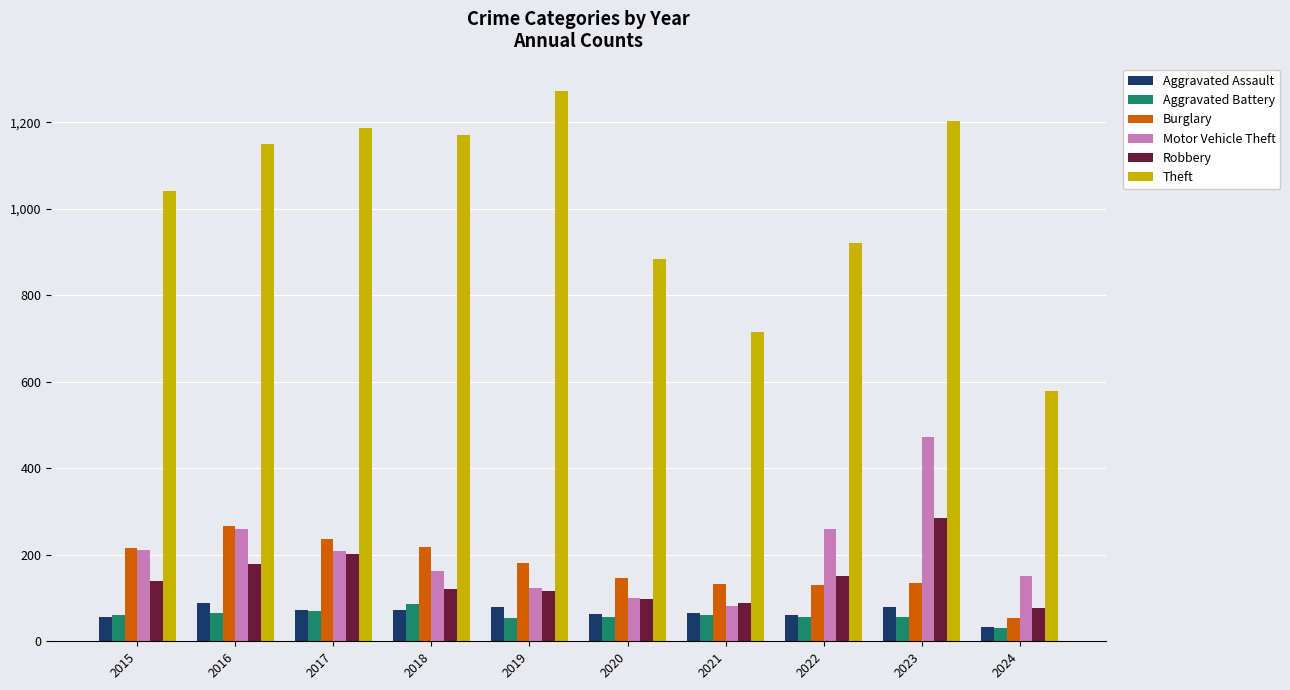

What is the greatest value displayed?

1272